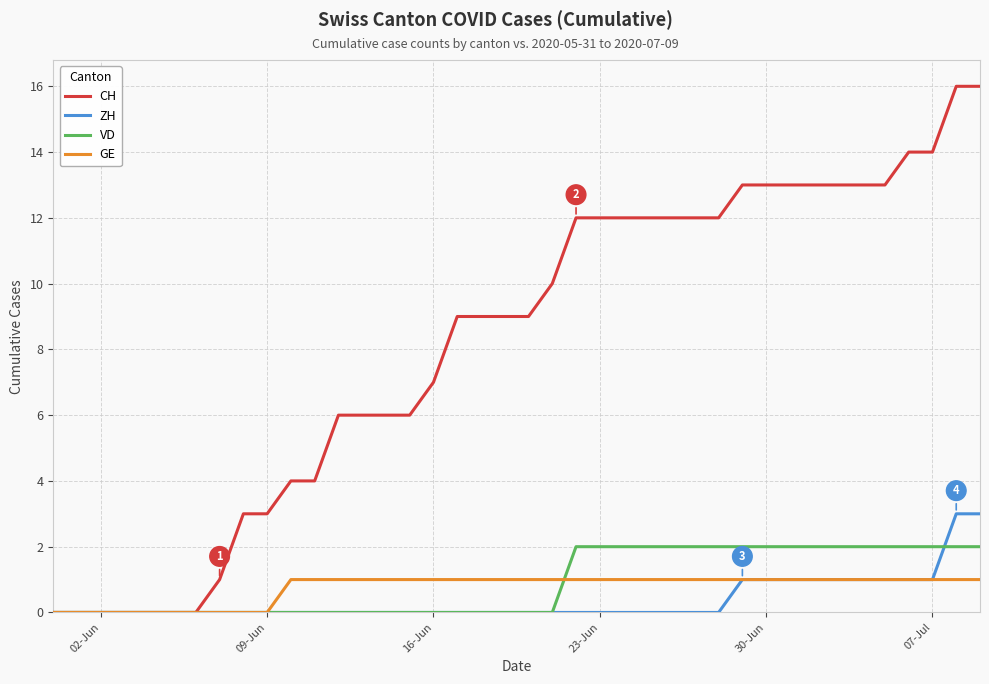

Which series has the widest spread of values?

CH